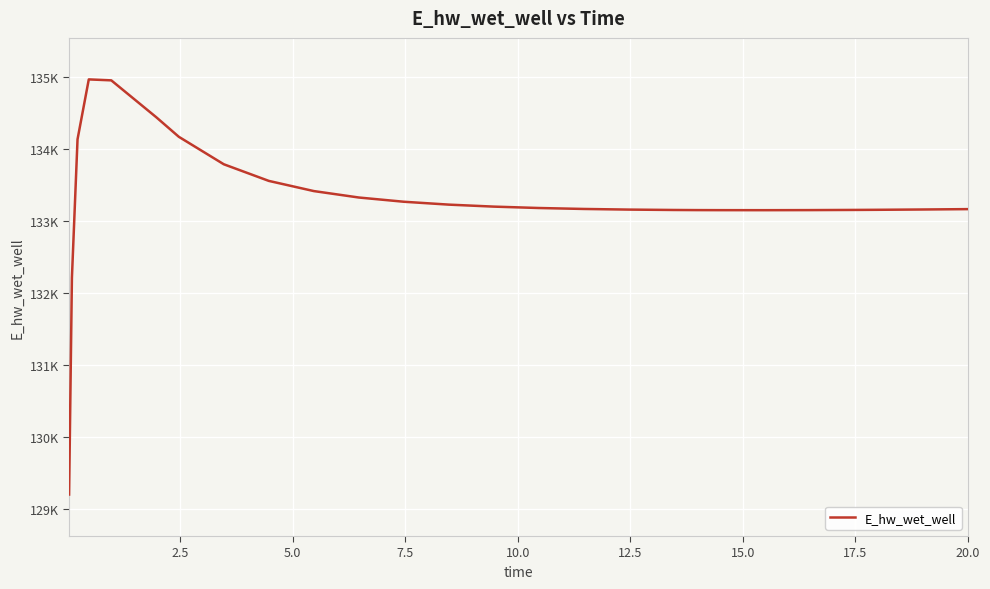

Is this an area chart (filled region under the line)?

No